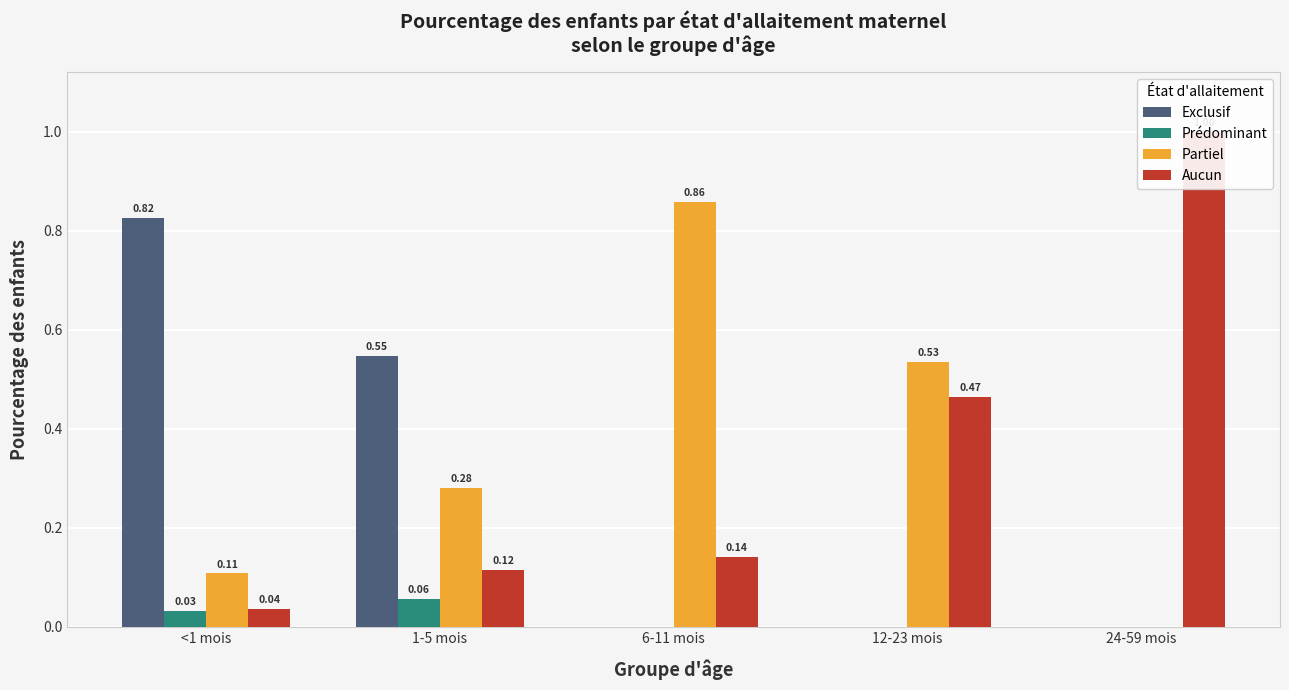

Which series has the largest range (max minus min)?

Aucun